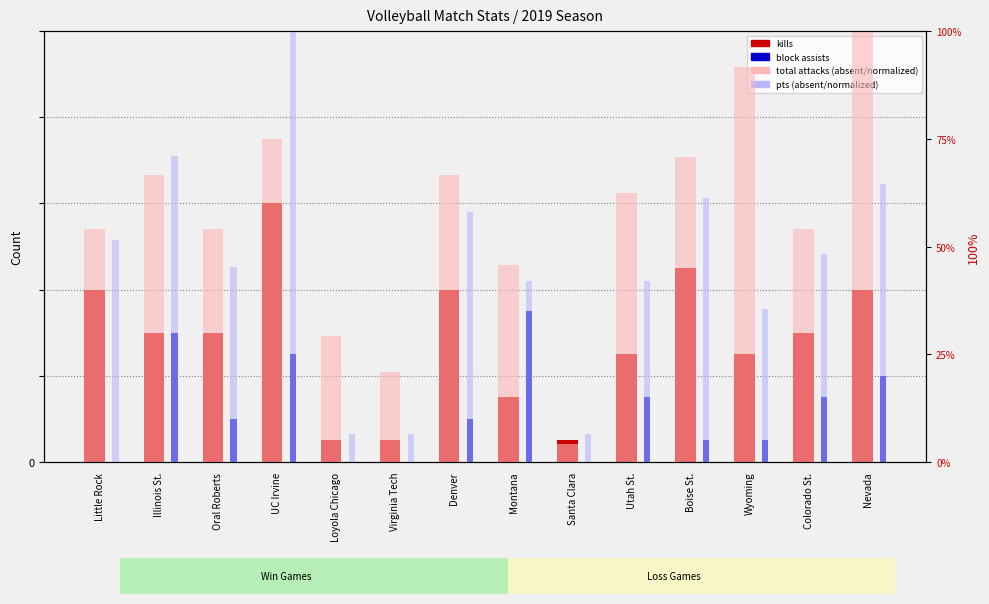

Which category has the highest value across all series?

Nevada